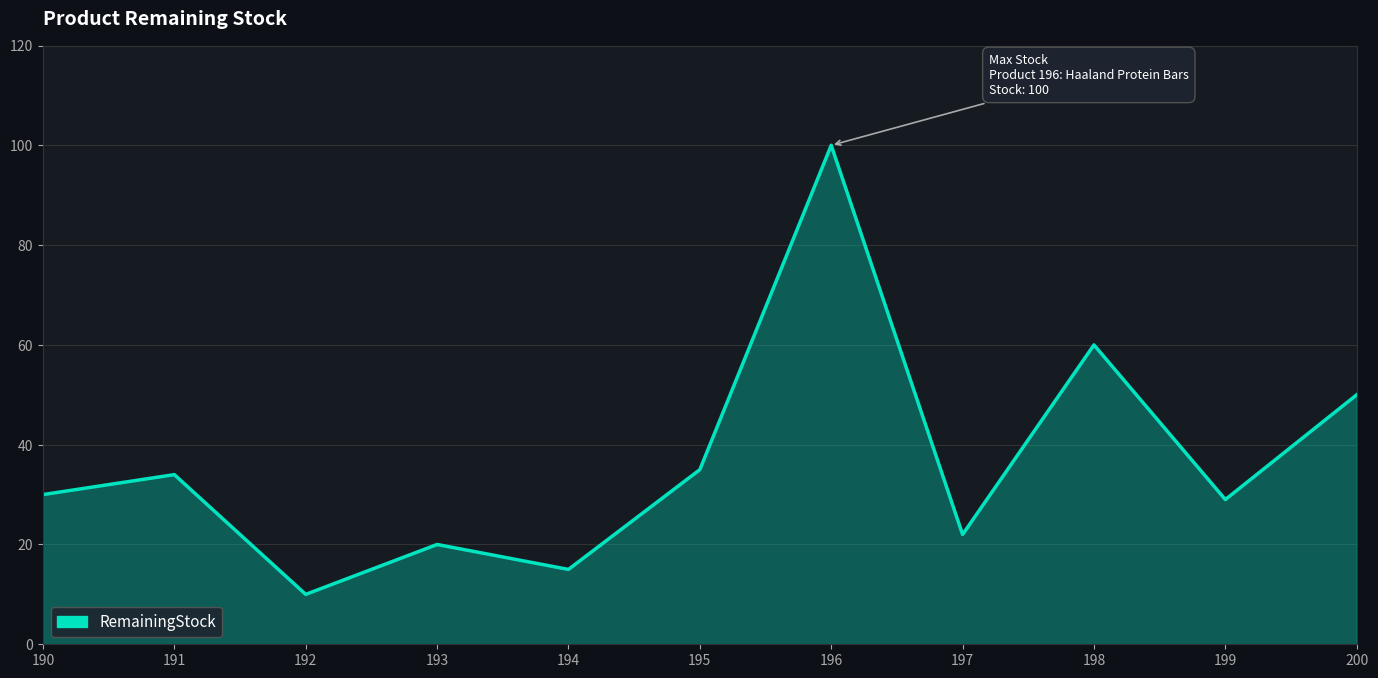

How many interior local valleys (lower than both neighbors) does the data have?

4